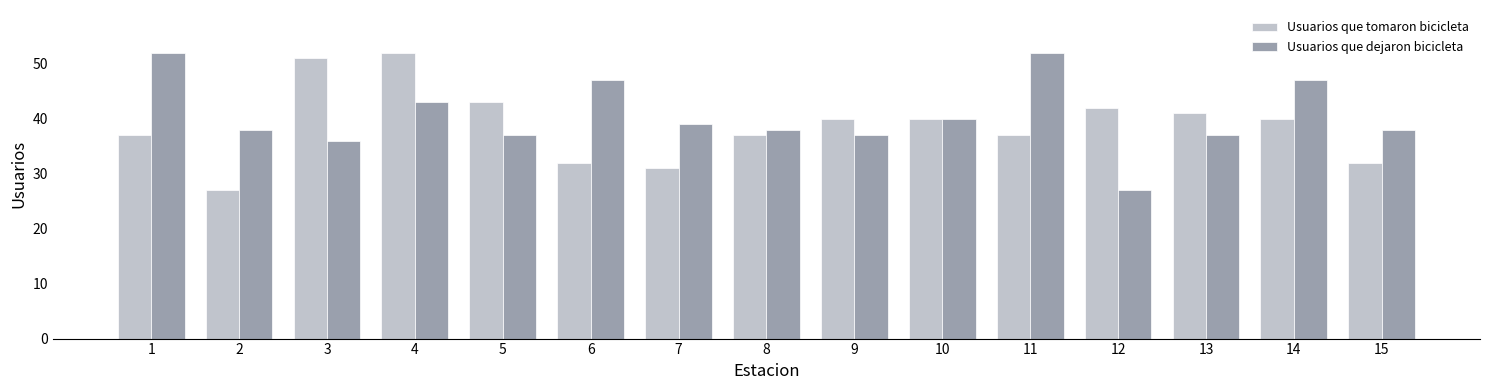

What is the sum of the Usuarios que dejaron bicicleta values at 14 and 2?

85